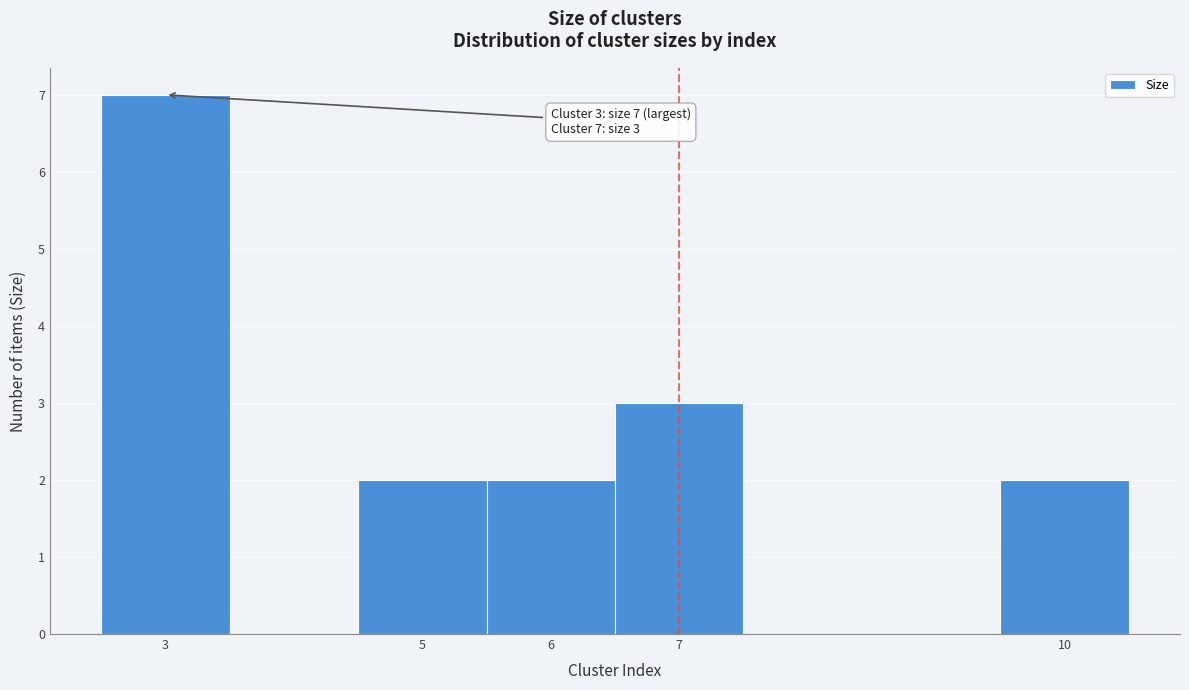

Over which range of the x-axis is the bar tallest?

2.5 to 3.5